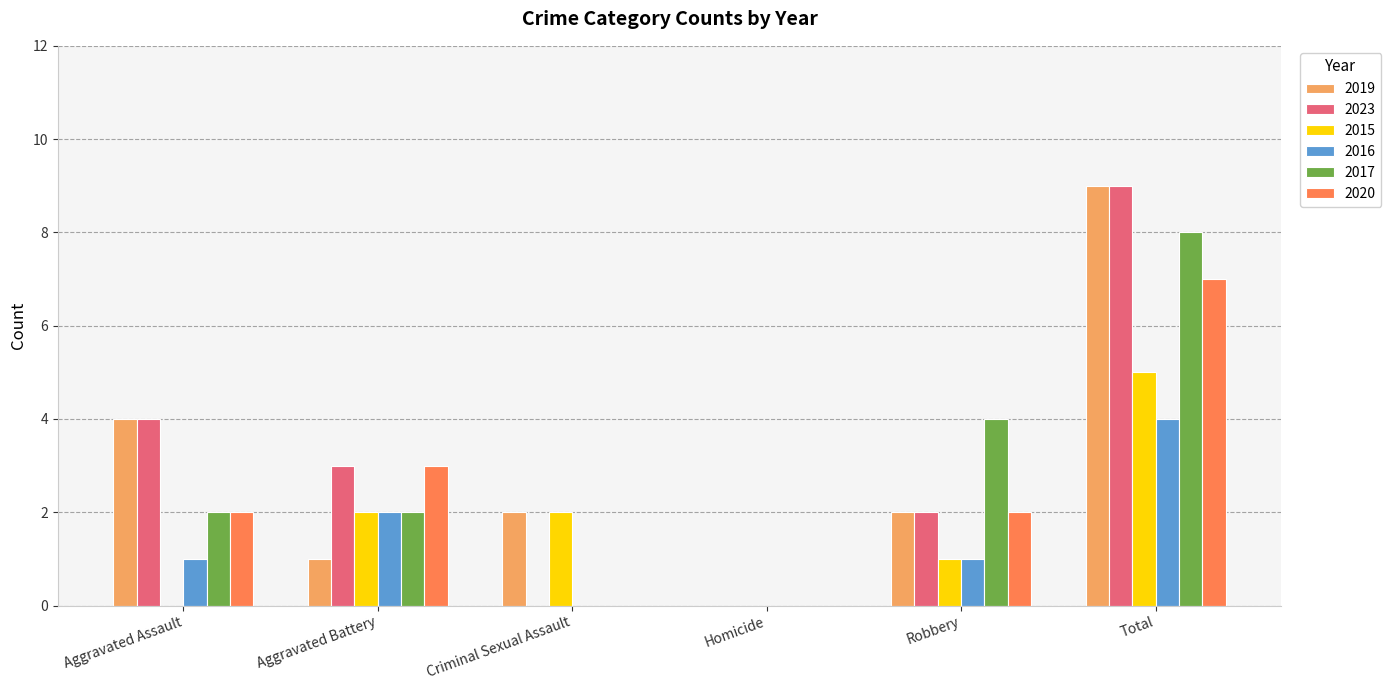

How many categories are shown in the chart?

6